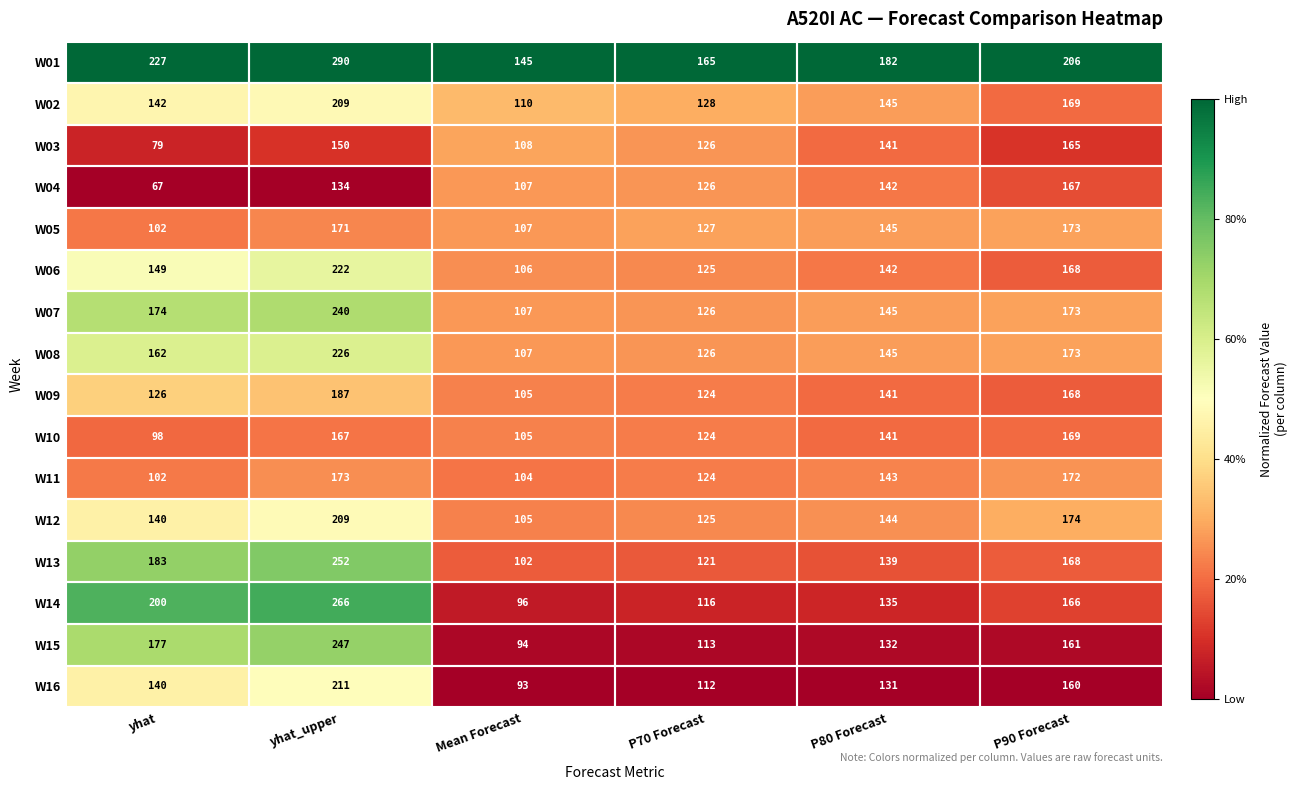

Which series has the widest spread of values?

W14